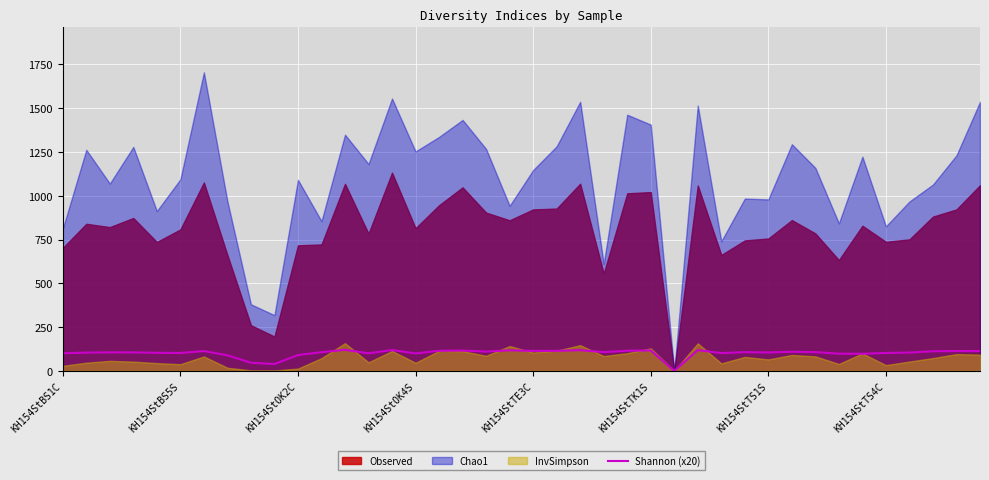

What is the highest value of the Shannon (x20) series?

120.4